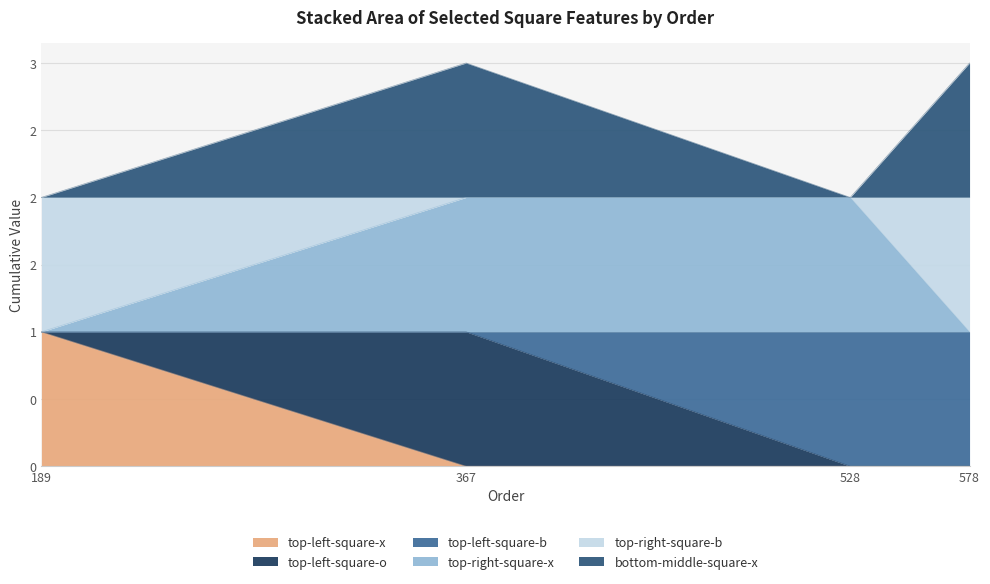

Which series has the widest spread of values?

top-left-square-x